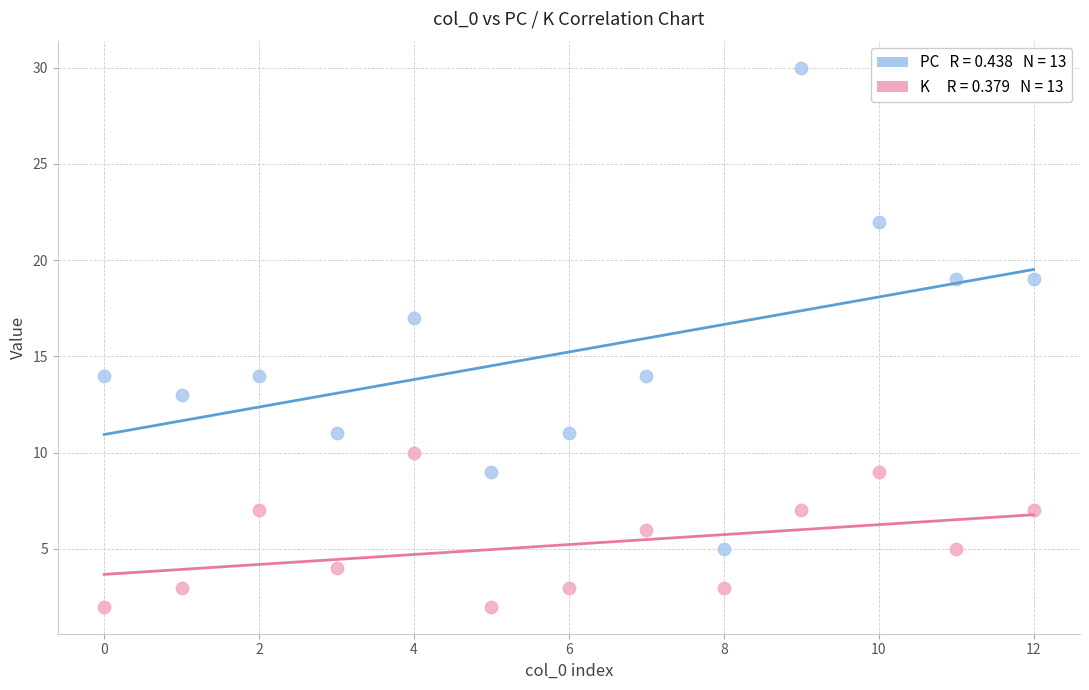

Across all series, what Y value is closest to 16?

17